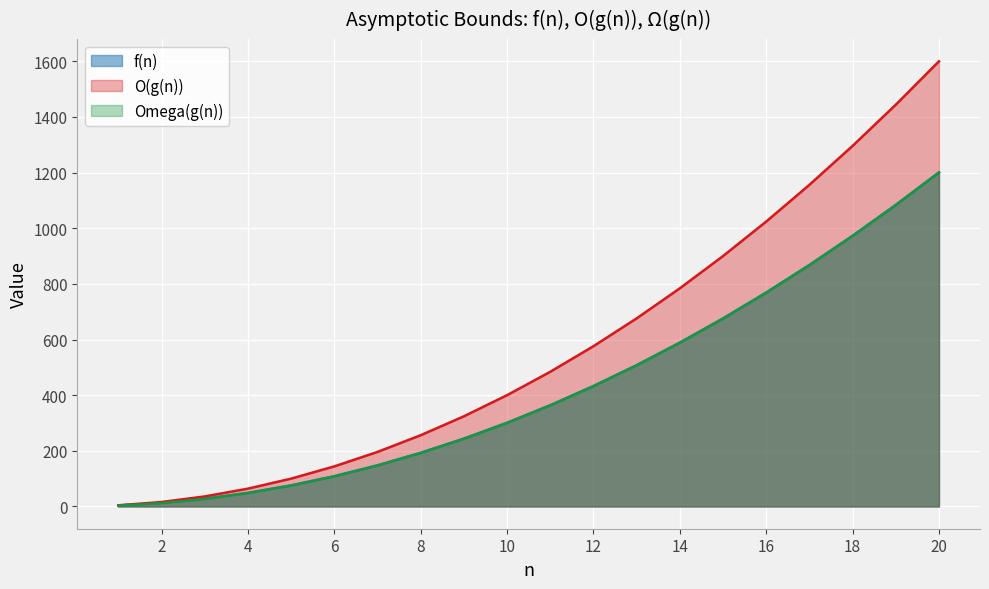

Reading right to left, list all the values displayed in this chart.

f(n): 1201	1084	973	868	769	676	589	508	433	364	301	244	193	148	109	76	49	28	13	4
O(g(n)): 1600	1444	1296	1156	1024	900	784	676	576	484	400	324	256	196	144	100	64	36	16	4
Omega(g(n)): 1200	1083	972	867	768	675	588	507	432	363	300	243	192	147	108	75	48	27	12	3